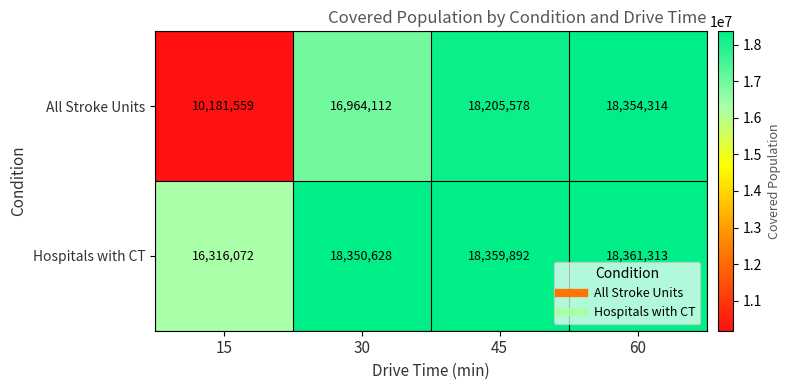

True or false: Hospitals with CT has a value of 16316072 at 15.

True